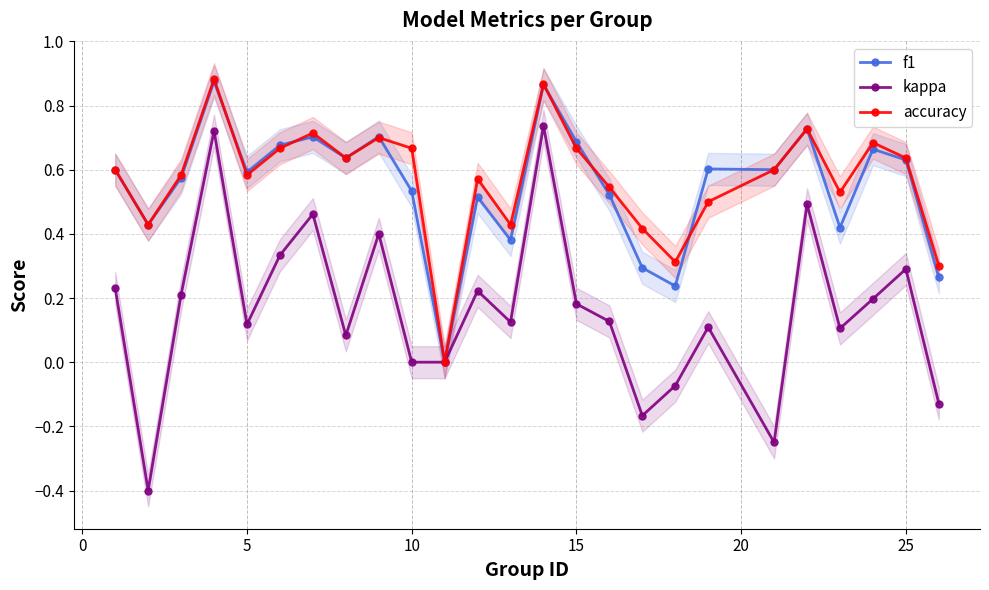

How many data points in kappa are less than 0?

5